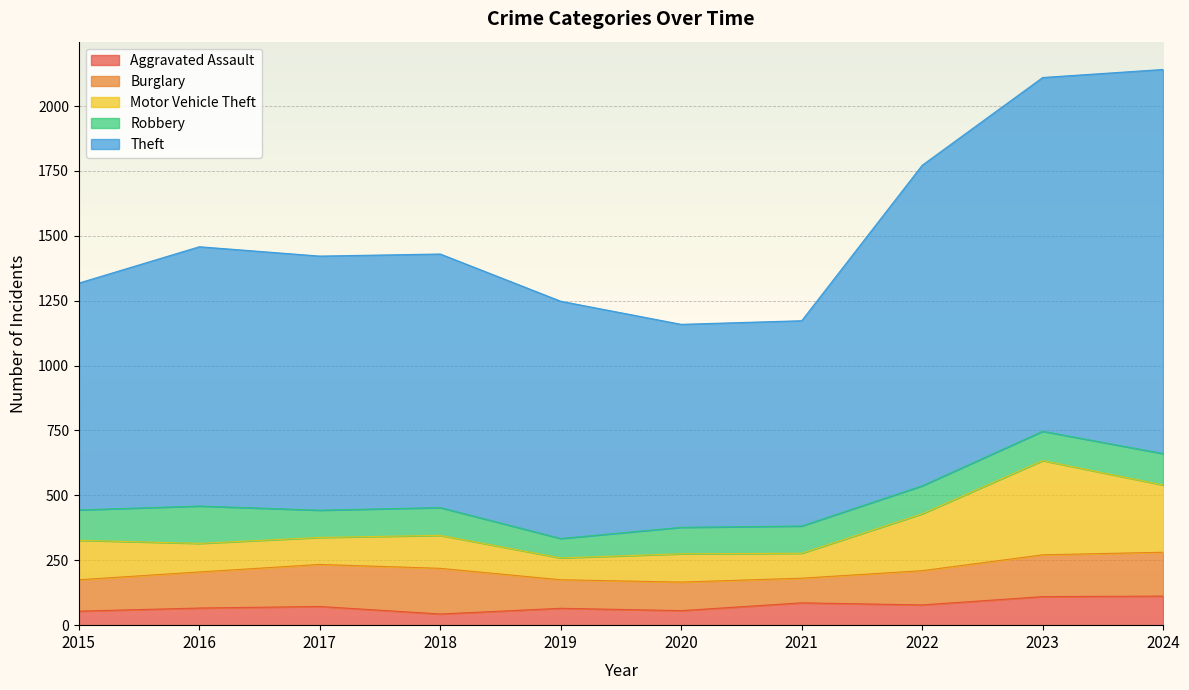

Reading left to right, what are all the values shown in this chart?

Aggravated Assault: 54	66	72	43	65	56	86	78	110	112
Burglary: 121	139	162	176	110	110	95	132	161	169
Motor Vehicle Theft: 152	110	104	127	84	109	96	219	363	259
Robbery: 117	144	105	107	75	102	105	108	113	121
Theft: 874	999	979	977	914	782	791	1235	1363	1480